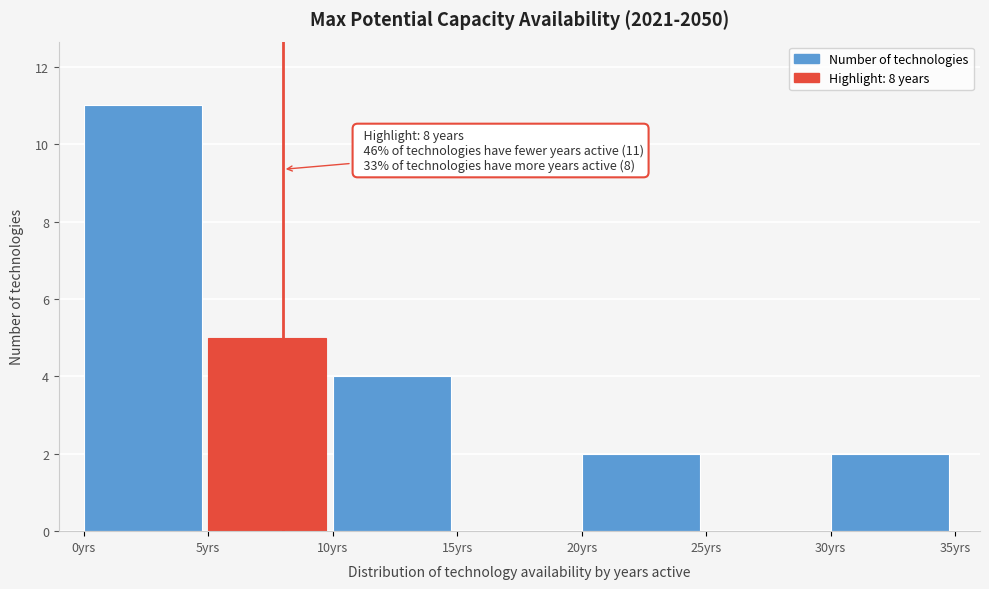

Which range on the x-axis has the tallest bar?

0 to 5